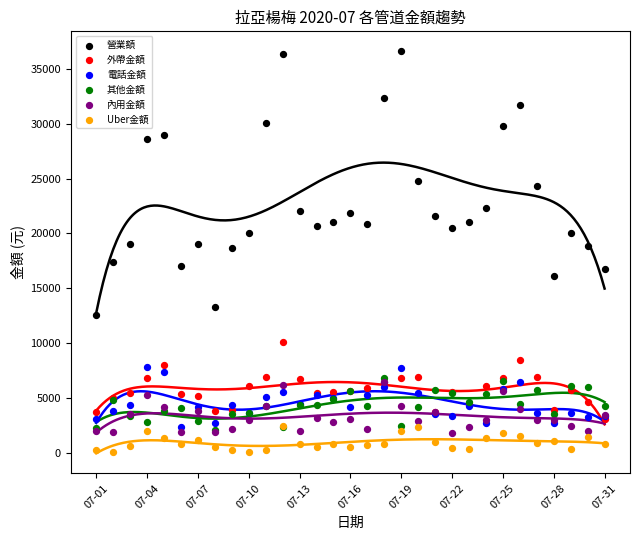

Which series contains the highest Y value?

營業額